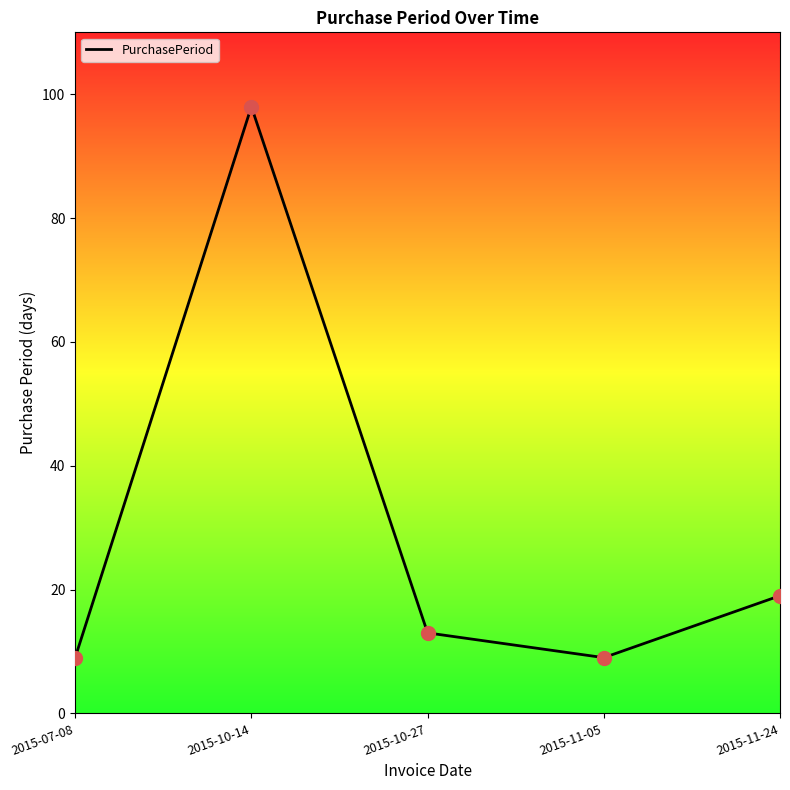

What is the change in value from 2015-10-14 to 2015-10-27?

-85